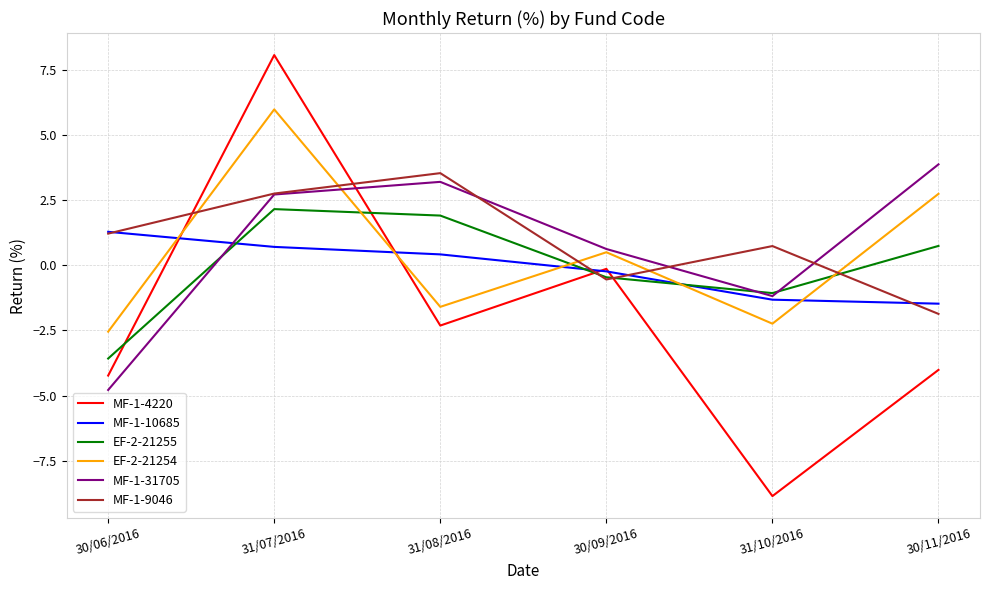

What position from the left is 31/07/2016?

2